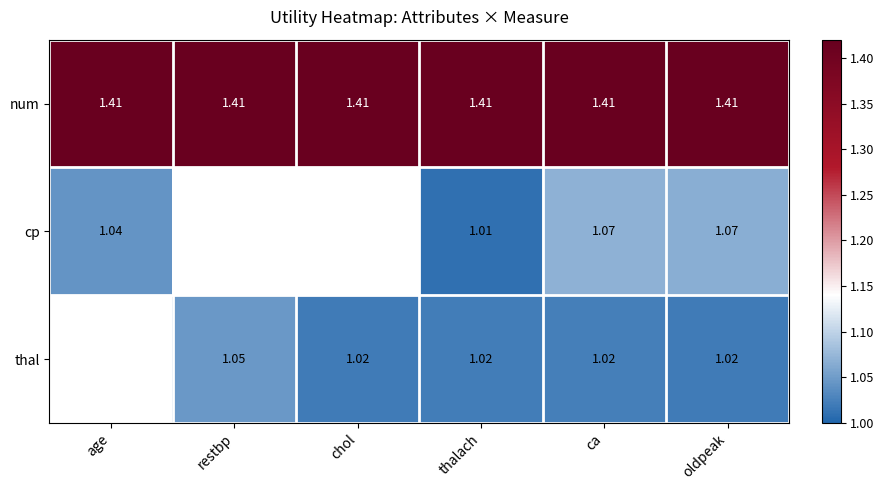

Rank the series at oldpeak from lowest to highest value.

thal, cp, num